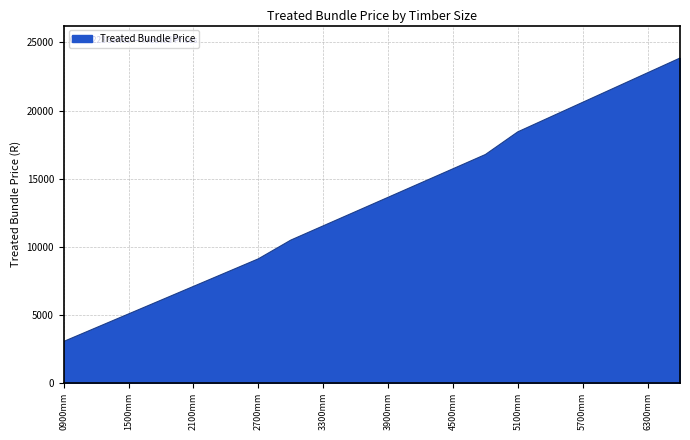

What is the difference between the maximum and minimum values?

20821.8